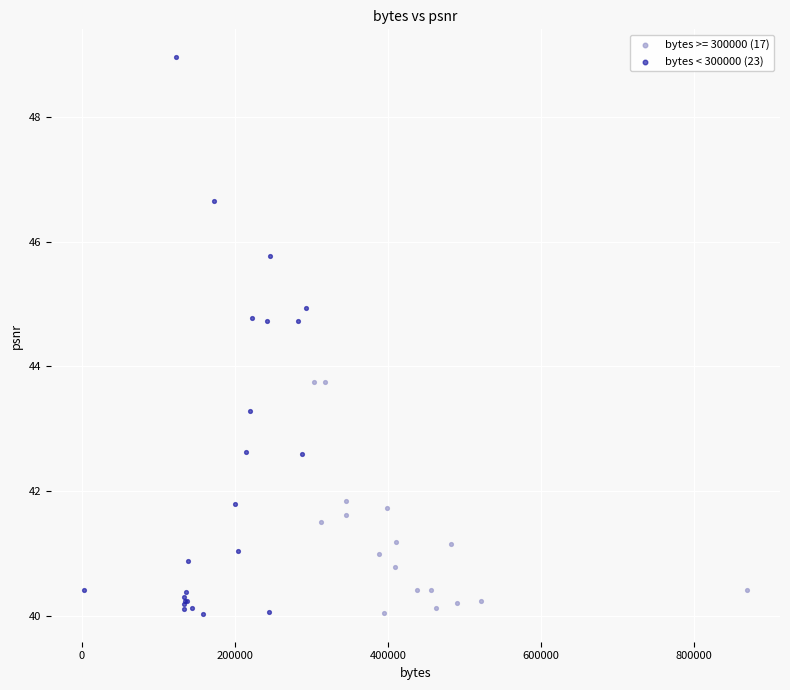

Which series has the largest Y range (max minus min)?

bytes < 300000 (23)